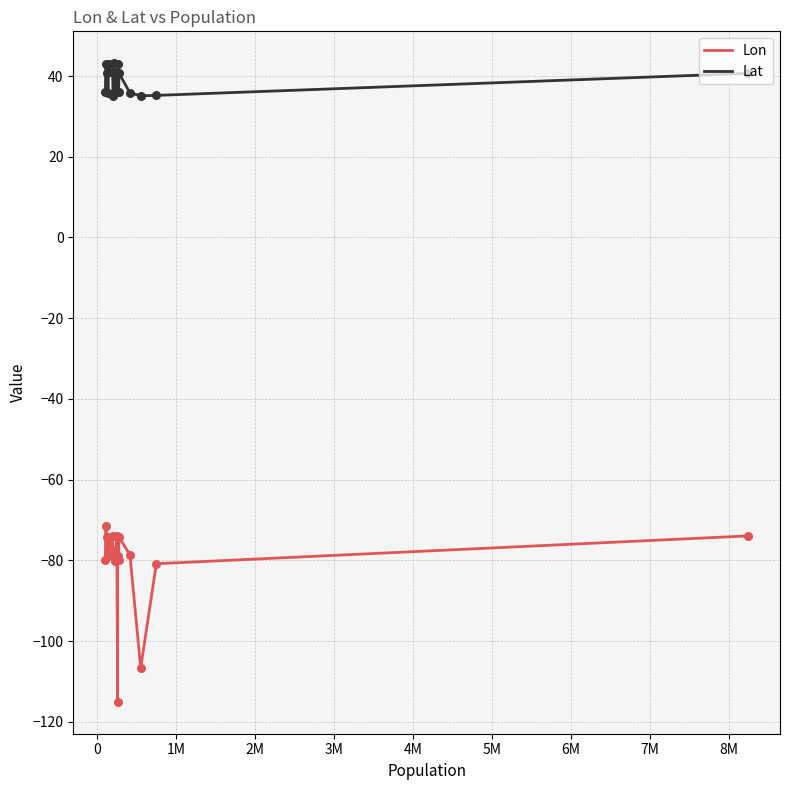

Which series has the largest total across all categories?

Lat